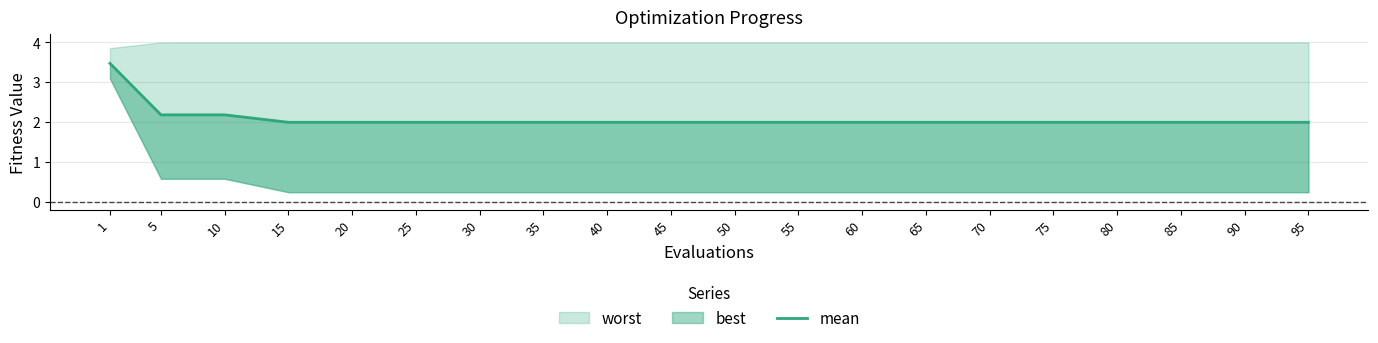

List the labels in order of value, smallest first.

15, 20, 25, 30, 35, 40, 45, 50, 55, 60, 65, 70, 75, 80, 85, 90, 95, 5, 10, 1